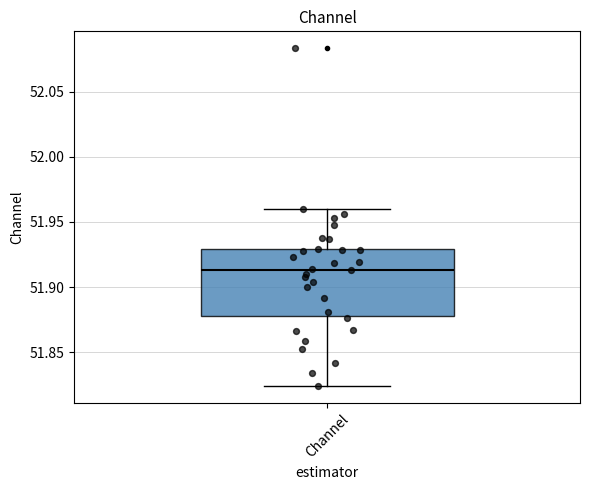

Transcribe this box plot: give where the median line is, the range the box spans, and where the two whiskers end, as read against the y-axis. The values are not printed on the chart, so give them approximately, as read against the axis.

median 51.915, box 51.875 to 51.930, whiskers 51.825 to 51.960